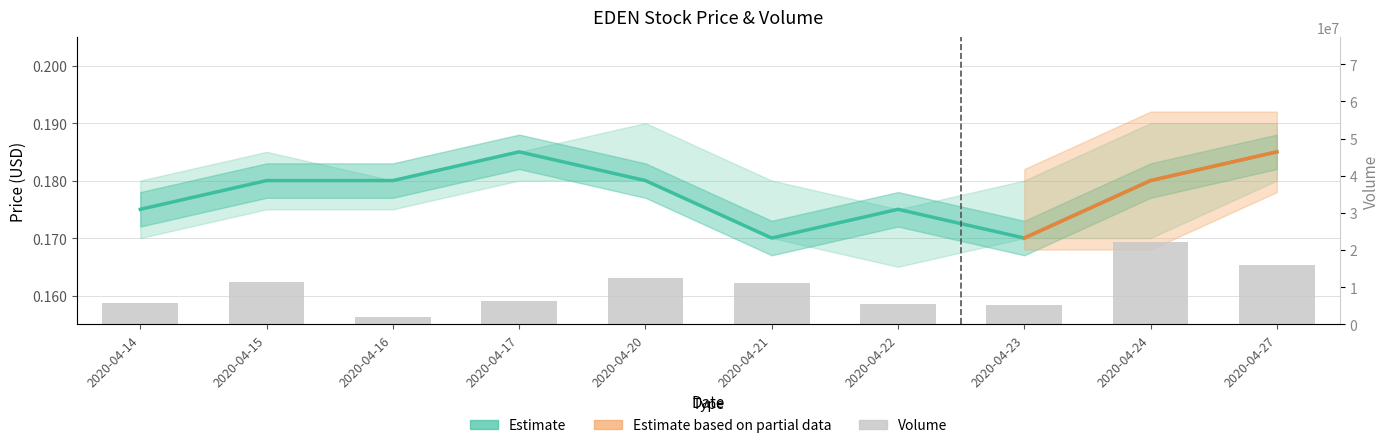

What is the sum of the vol values at 2020-04-23 and 2020-04-16?

7118500.0